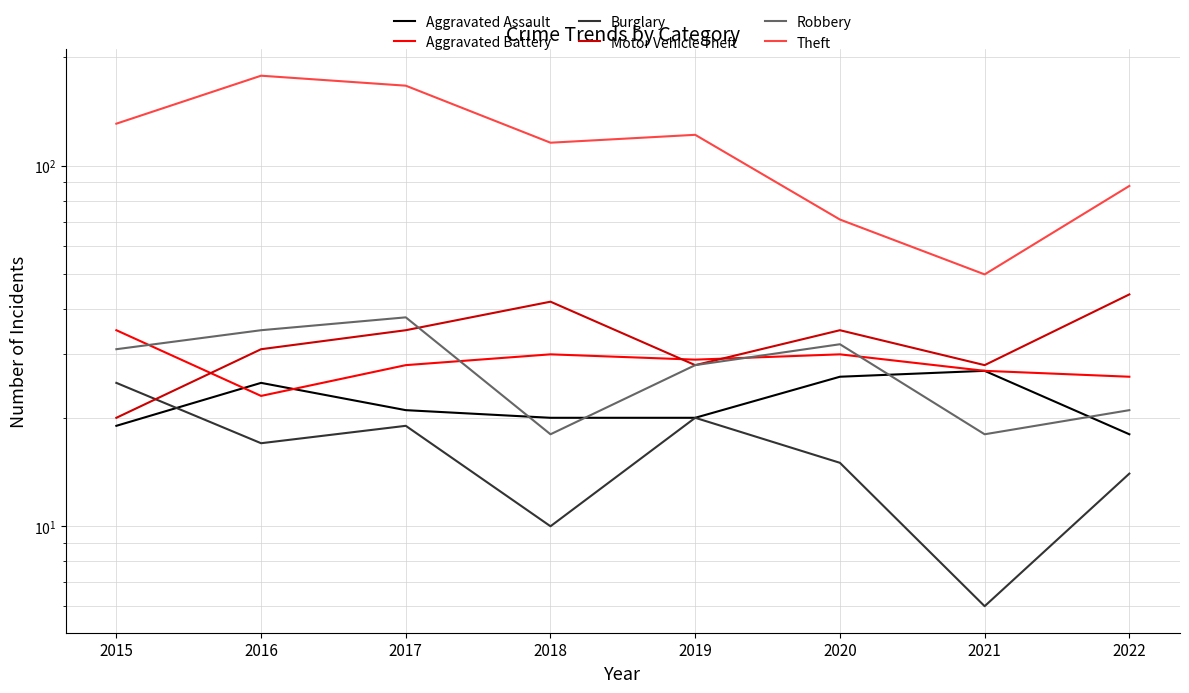

Is this an area chart (filled region under the line)?

No